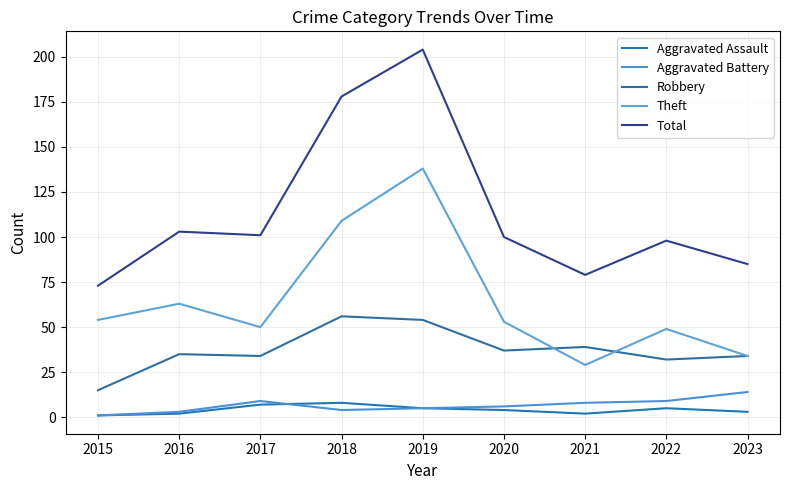

Where is the first local minimum for Robbery?

2017